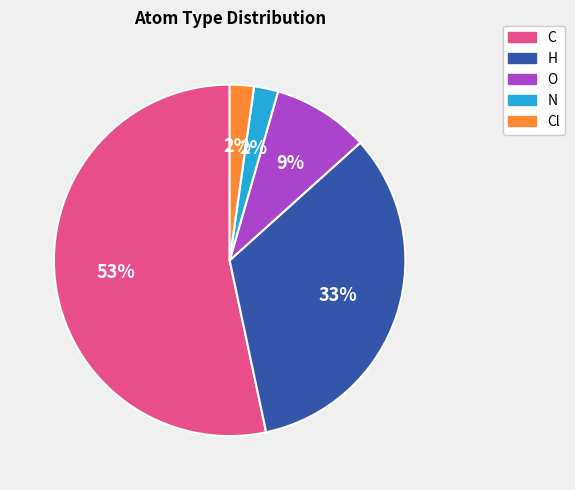

Count the number of slices in the pie.

5